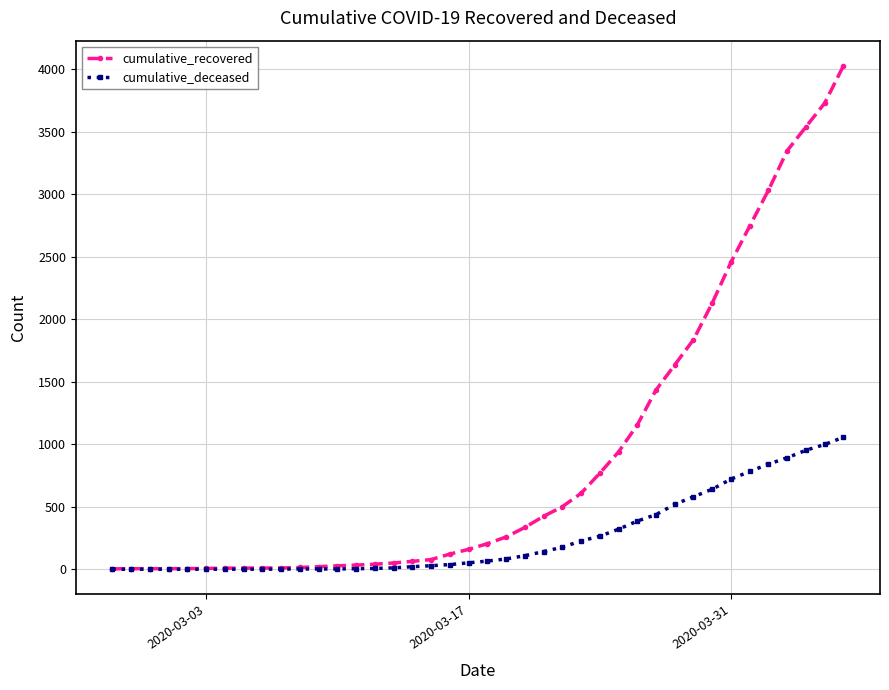

What is the maximum value for cumulative_deceased?

1056